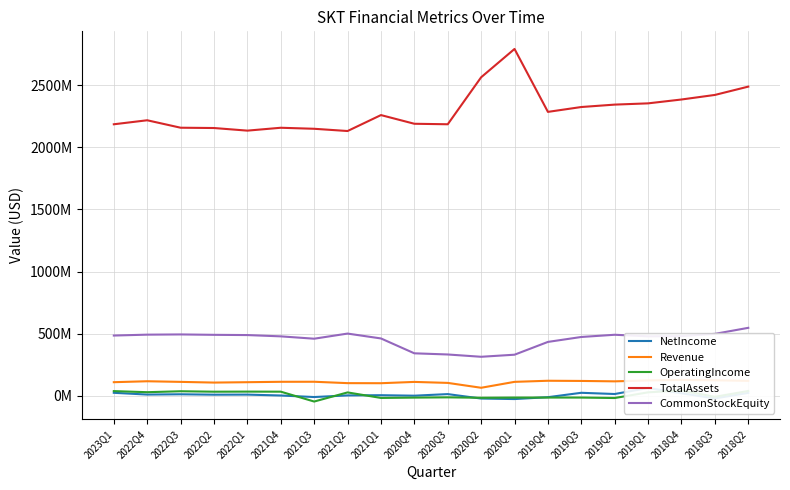

Which series has the largest range (max minus min)?

TotalAssets